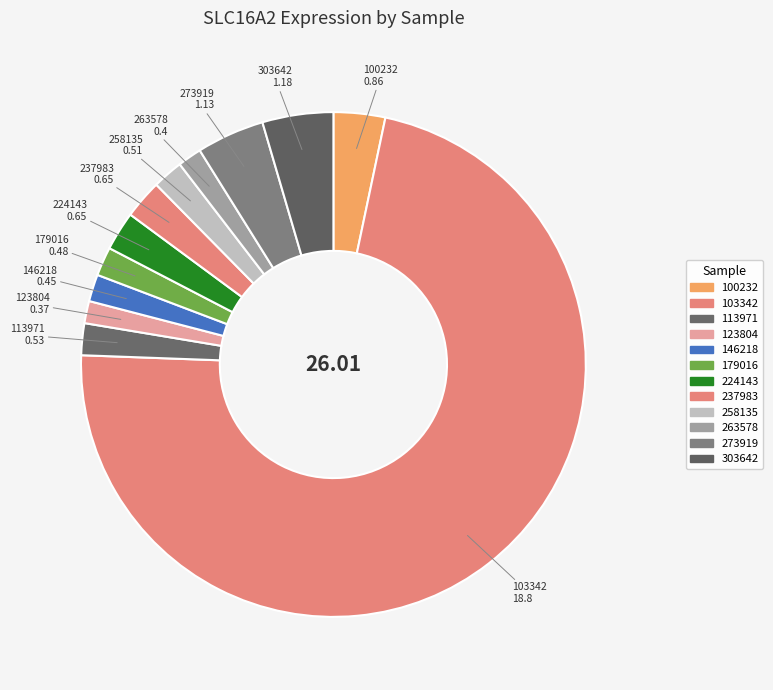

How many segments does this pie chart have?

12